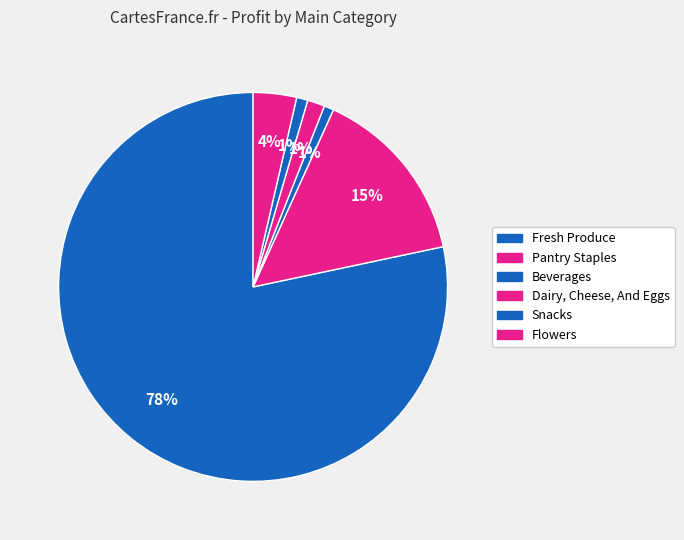

How many segments does this pie chart have?

6